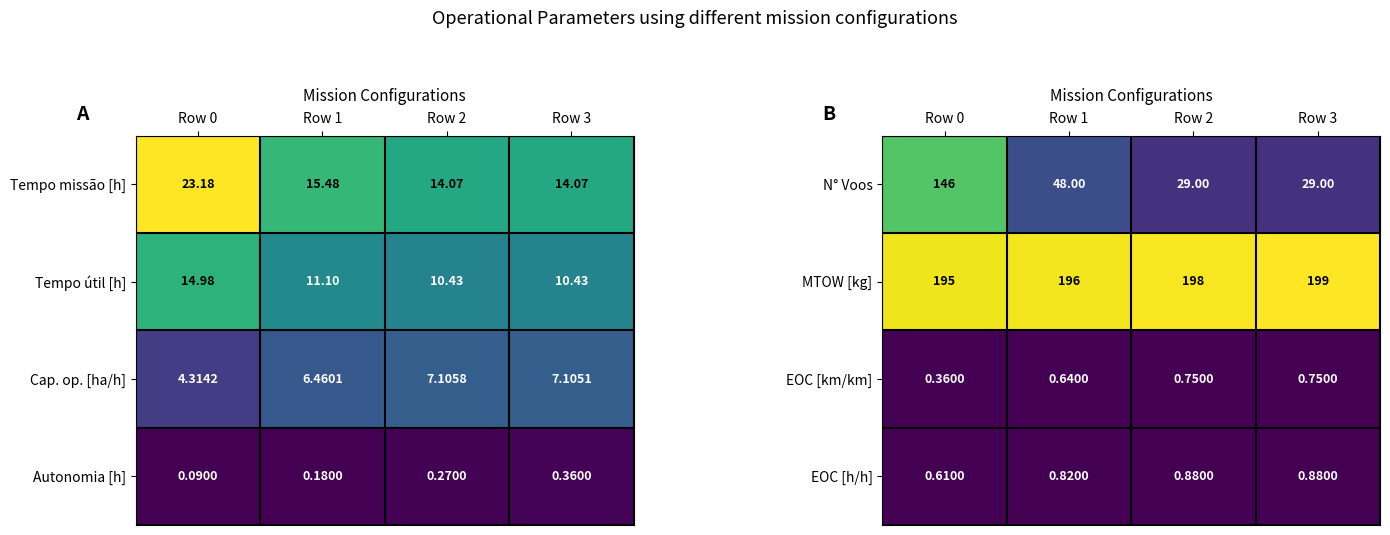

Which category has the lowest value in the MTOW [kg] series?

Row 0